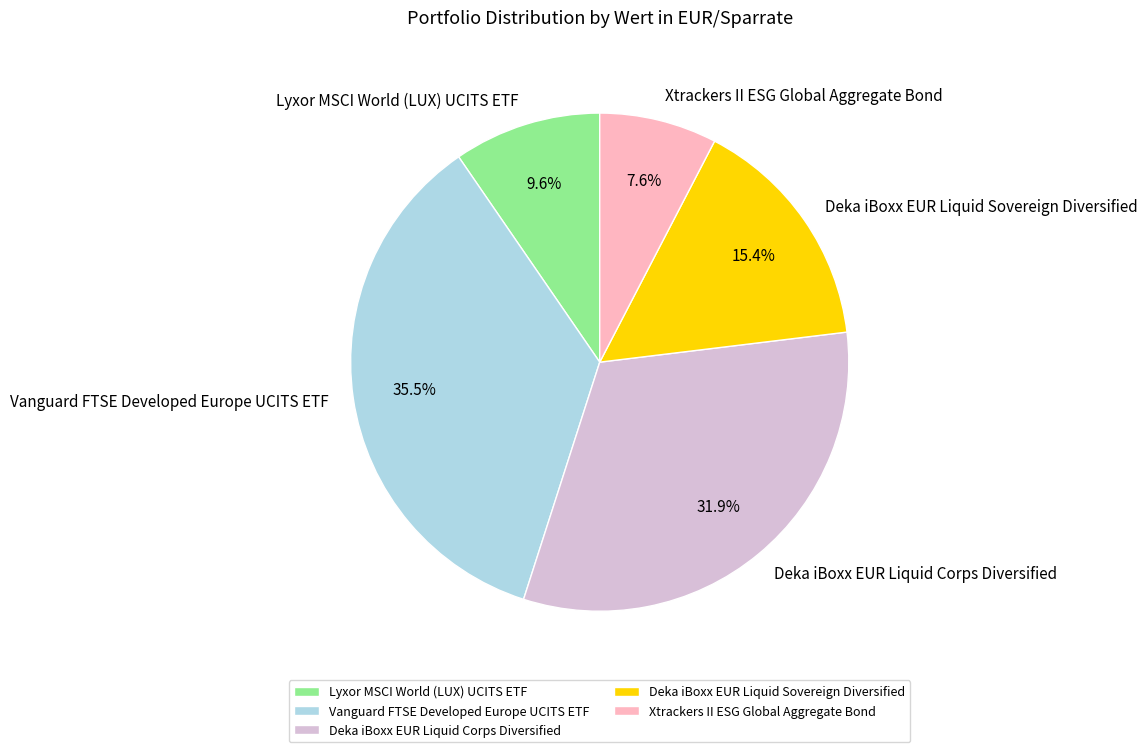

To the nearest percent, what is the difference between the largest and smallest slice percentages?

28%